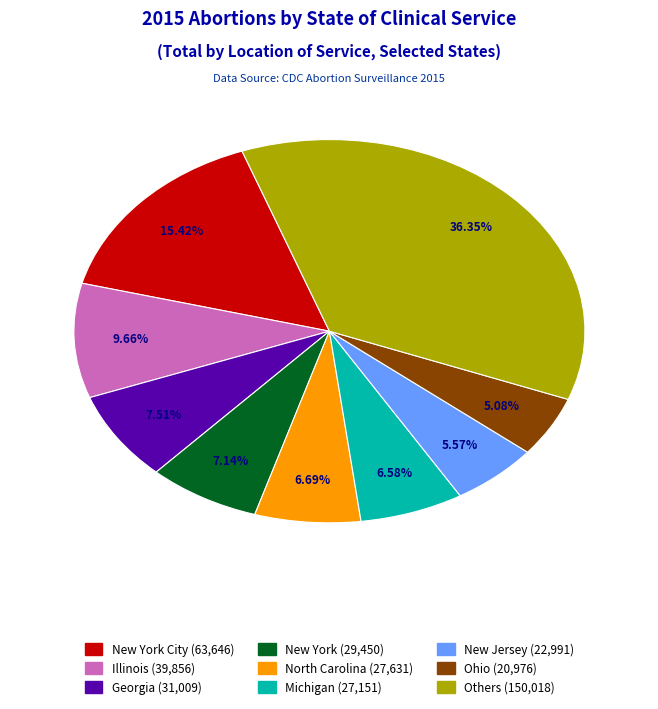

Is there any slice that represents more than half of the pie?

No